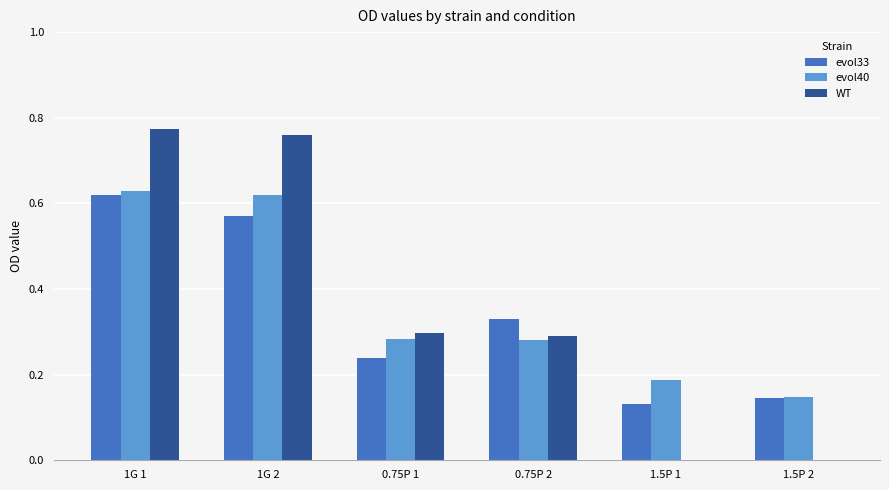

The value of WT at 1G 2 is 0.2. True or false?

False